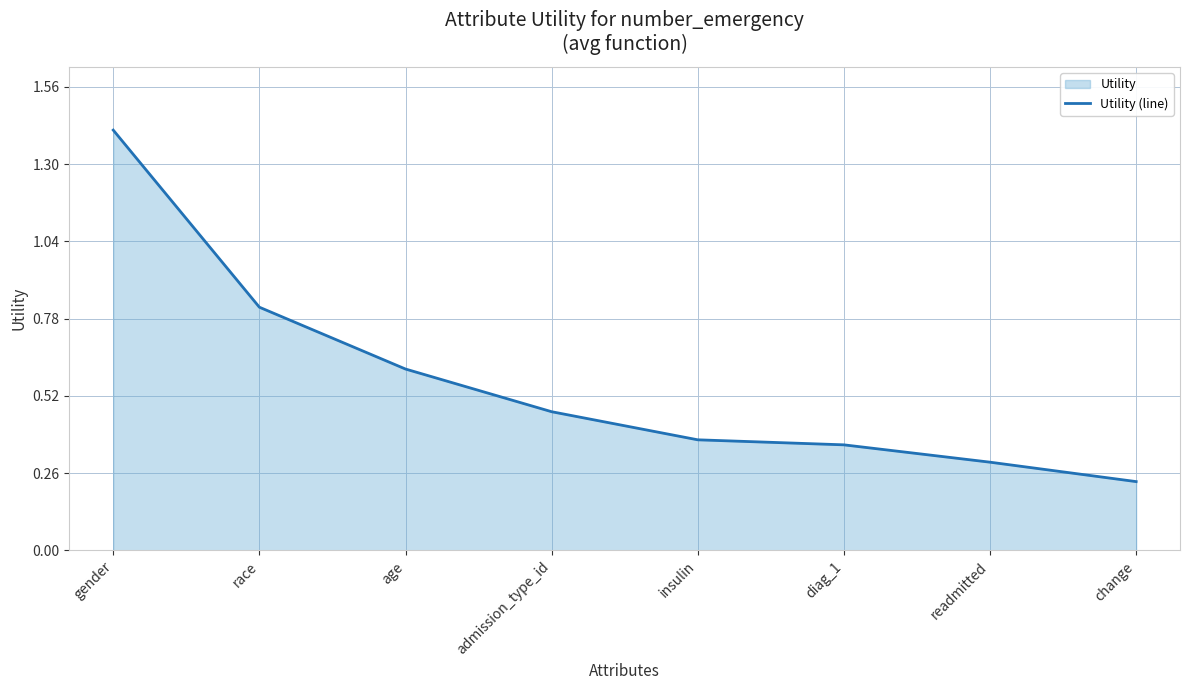

What is the greatest value displayed?

1.4